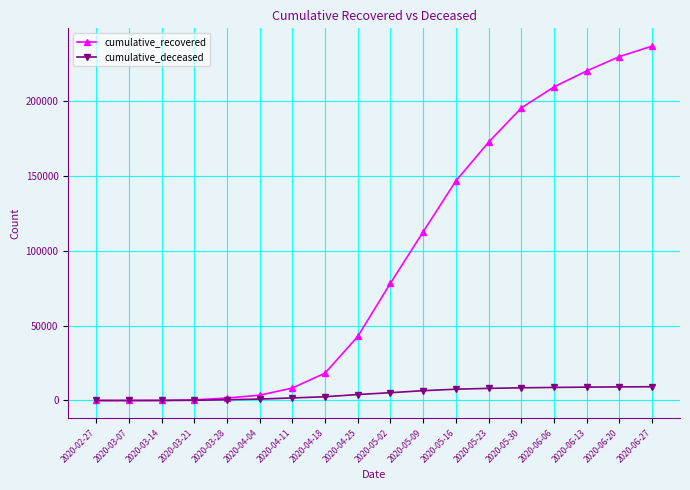

Rank the series at 2020-04-18 from highest to lowest value.

cumulative_recovered, cumulative_deceased